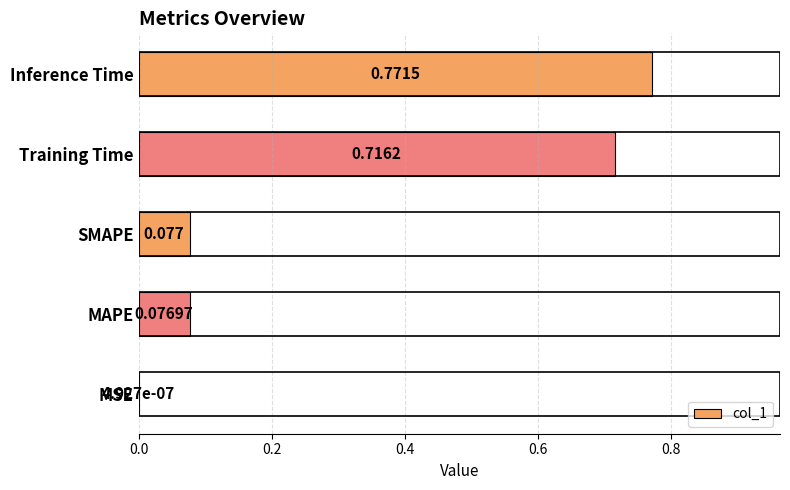

Which label corresponds to the largest value in the chart?

Inference Time